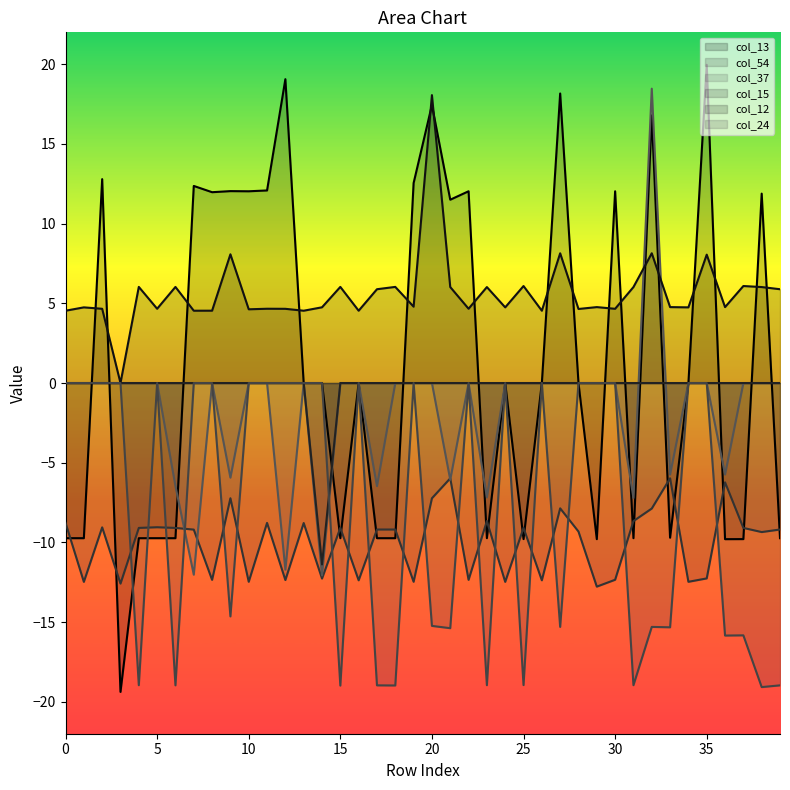

What are all the series names shown in the legend?

col_13, col_54, col_37, col_15, col_12, col_24